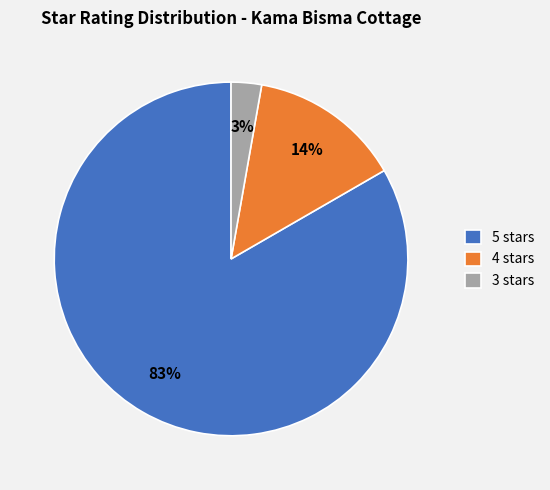

The 5 stars slice represents 97% of the pie. True or false?

False